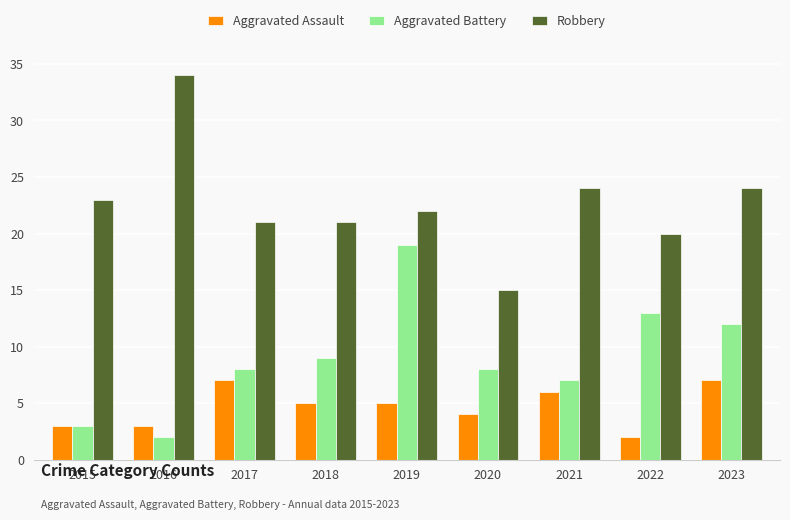

Count the number of categories in the chart.

9